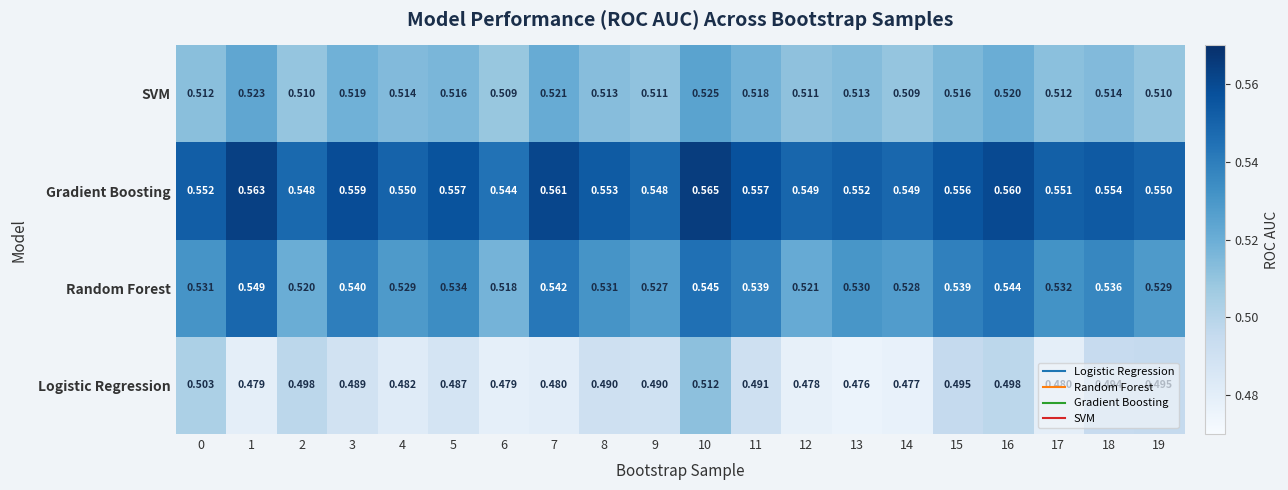

Which label corresponds to the smallest value in the chart?

13